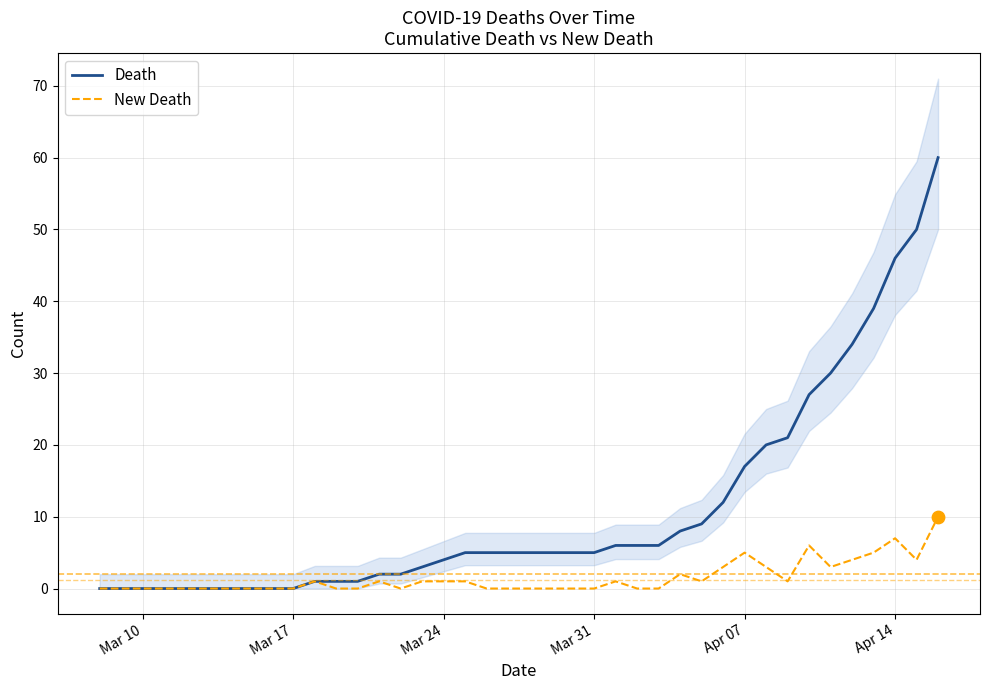

Which series has the widest spread of Y values?

Death